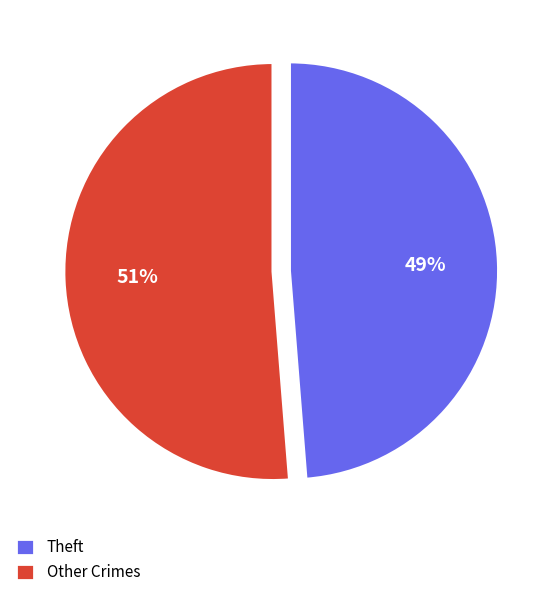

To the nearest percent, what is the average slice percentage?

50%